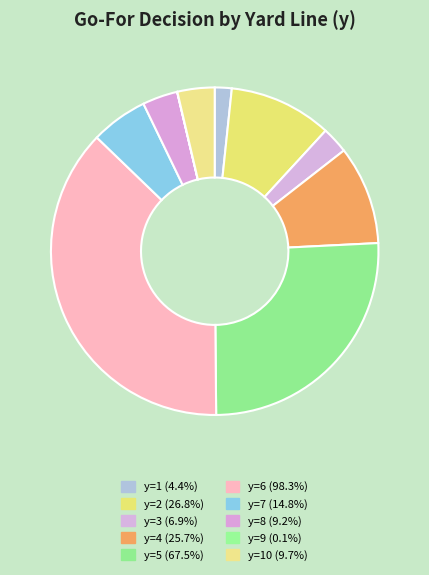

To the nearest percent, what is the difference between the largest and smallest slice percentages?

37%